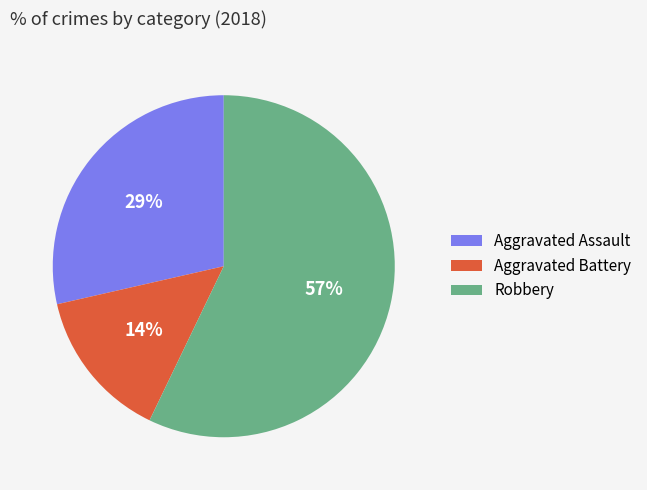

Is Robbery the majority of the pie?

Yes